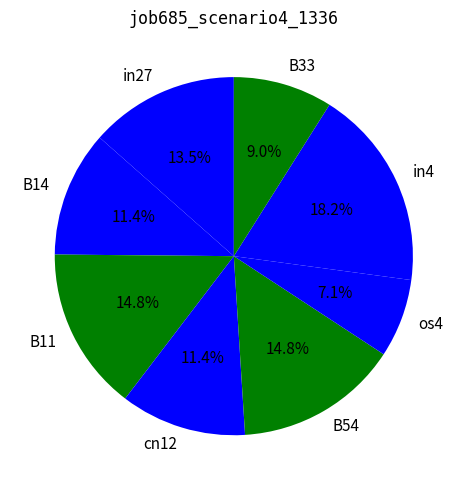

True or false: B54 accounts for 15% of the total.

True